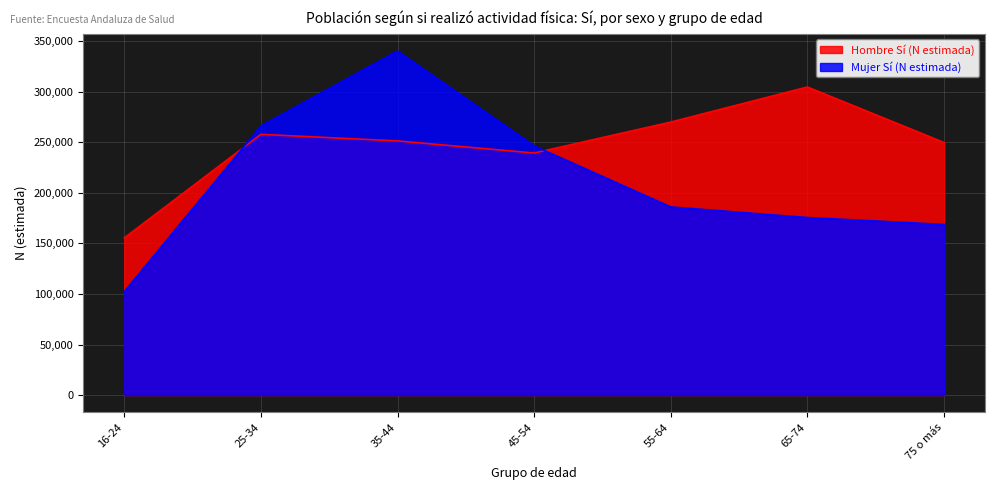

What is the value of the Hombre Sí (N estimada) point at the 3rd from the left?

251447